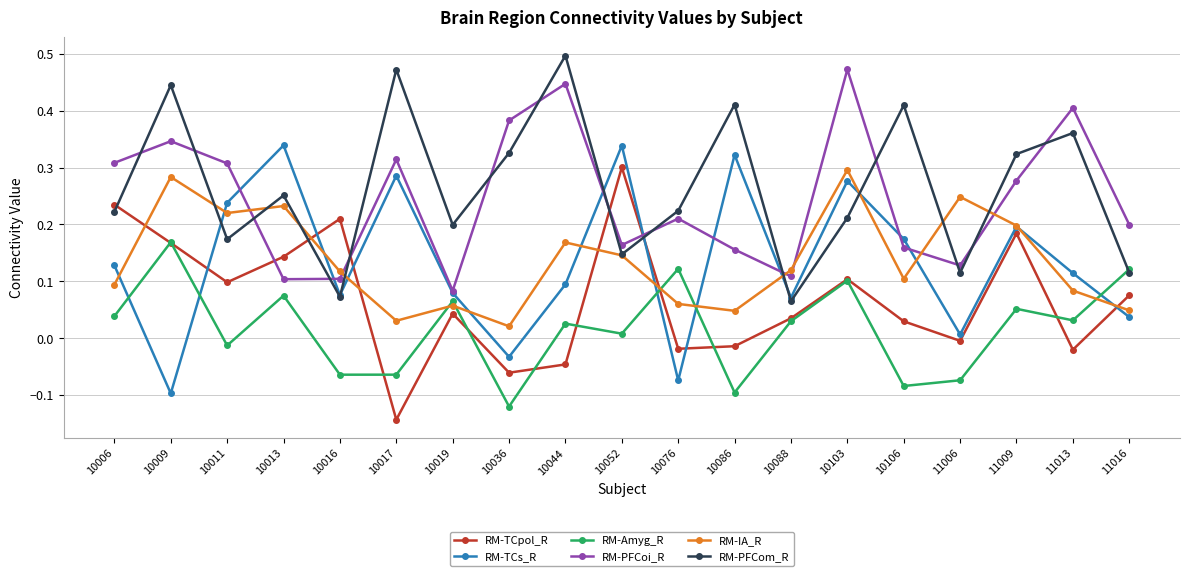

What is the total value across all series at 10086?

0.8